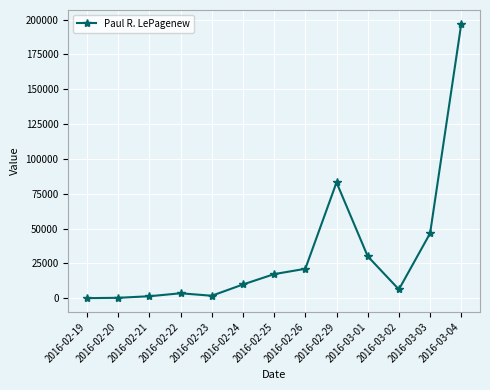

What is the label of the 12th point from the right?

2016-02-20